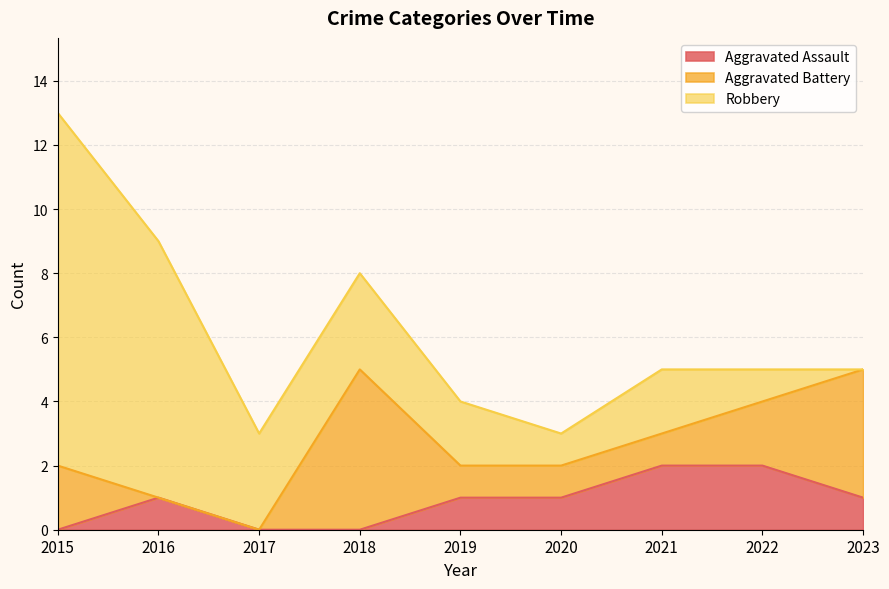

The Robbery series shows 5 at 2018. True or false?

False